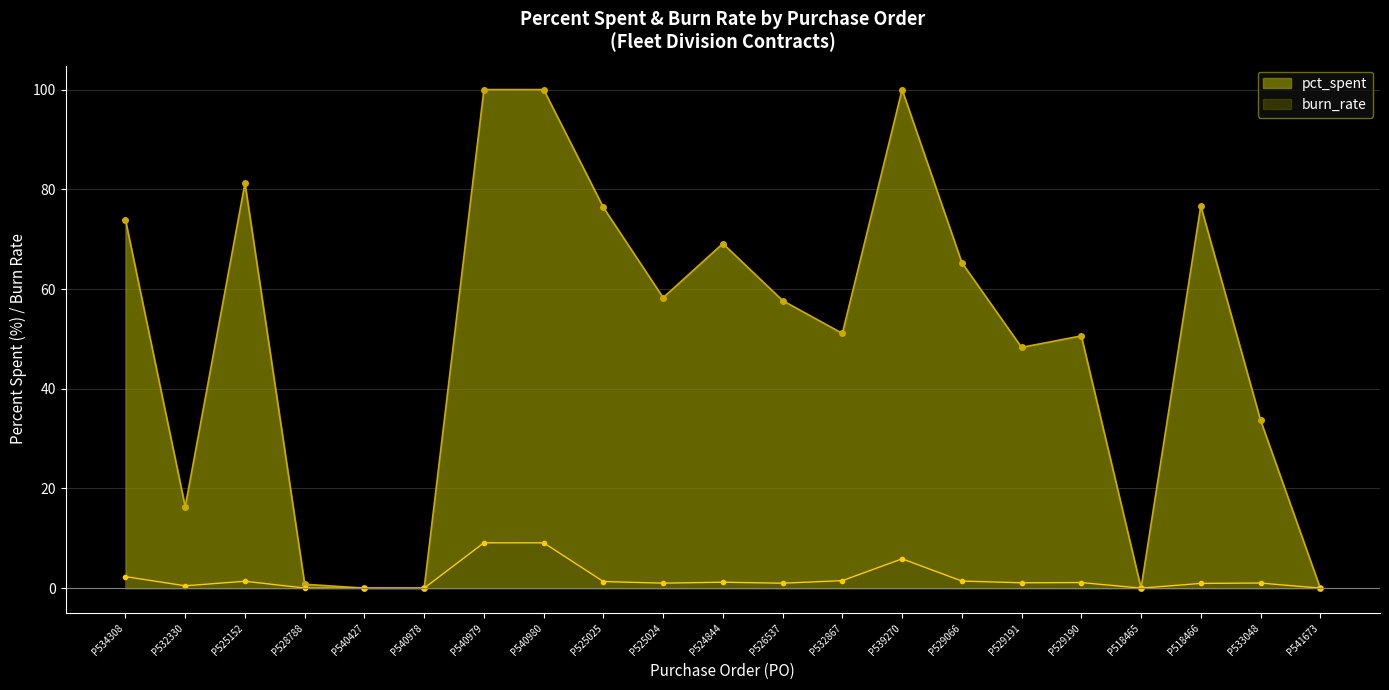

How many interior local peaks does the pct_spent series have?

5